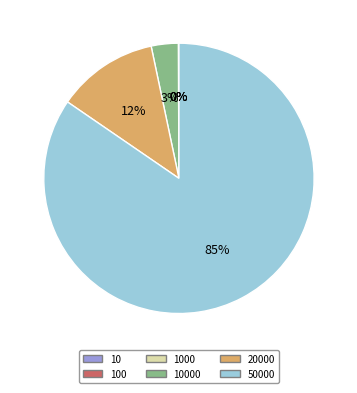

To the nearest percent, what is the average slice percentage?

17%